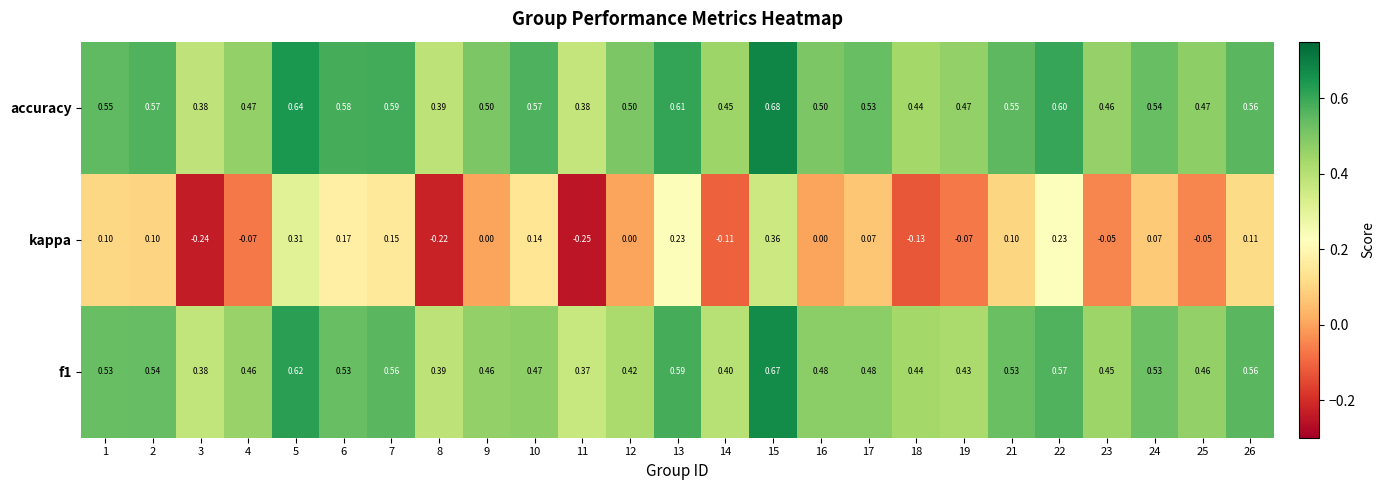

How many data points does each series have?

25